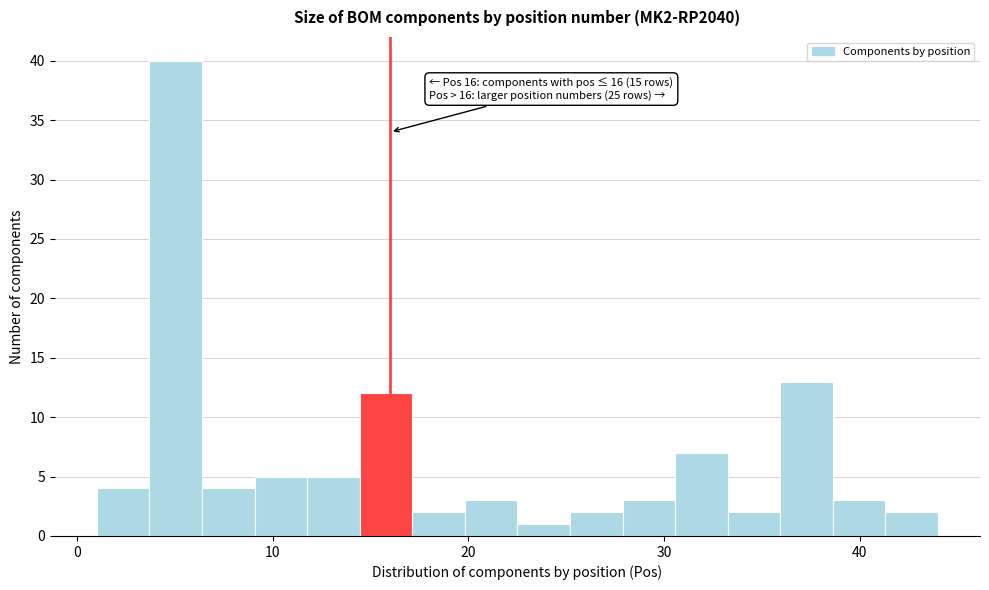

Read against the x-axis, roughly where is the centre of the tallest bar?

5